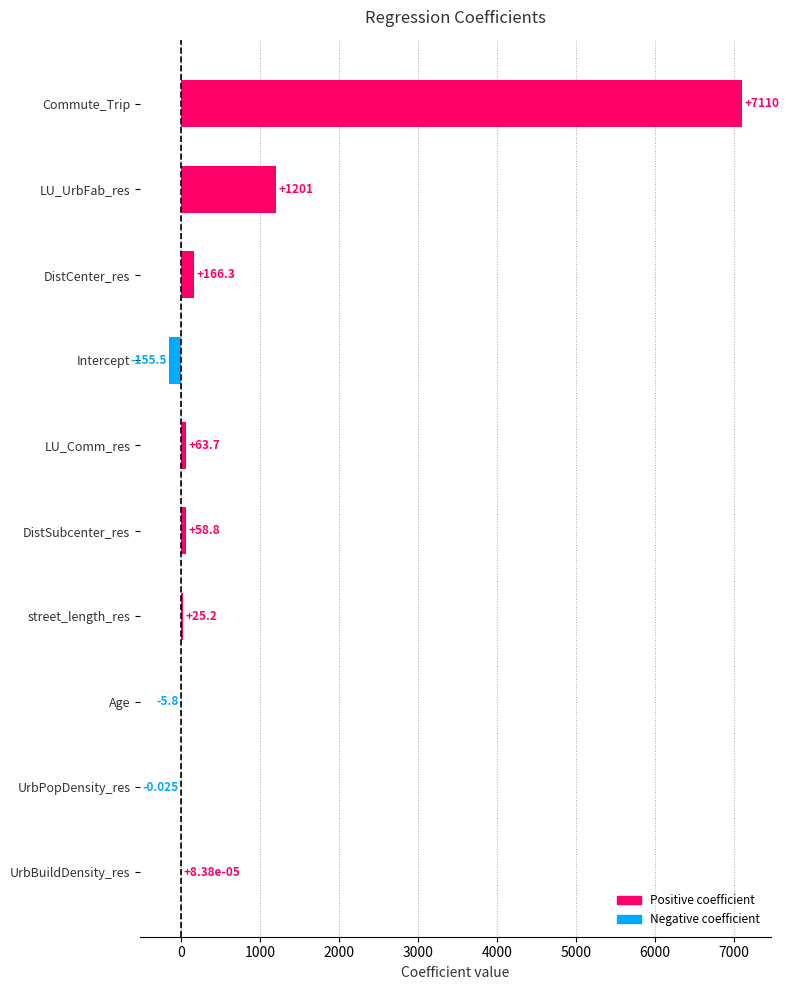

Between UrbBuildDensity_res and LU_Comm_res, which is larger?

LU_Comm_res